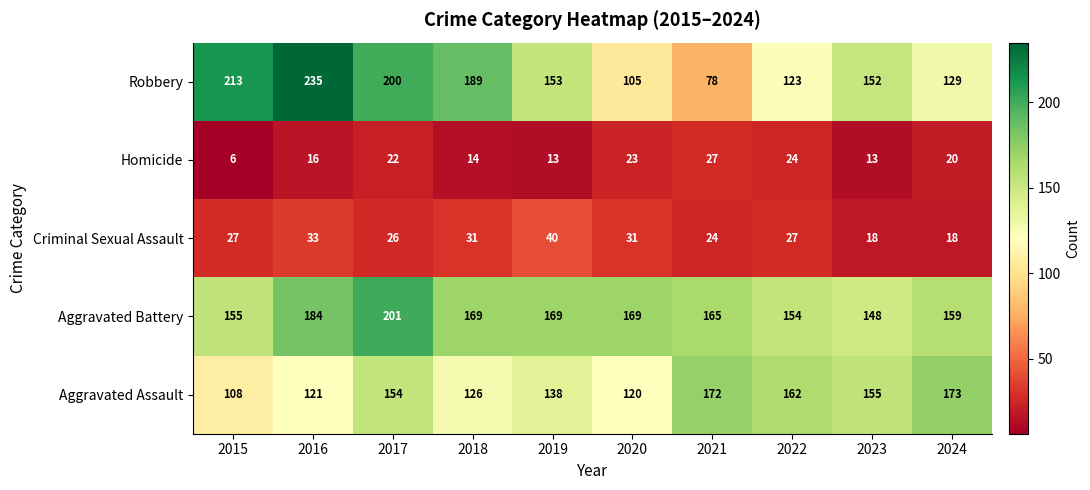

What is the spread (max minus min) of values at 2019?

156